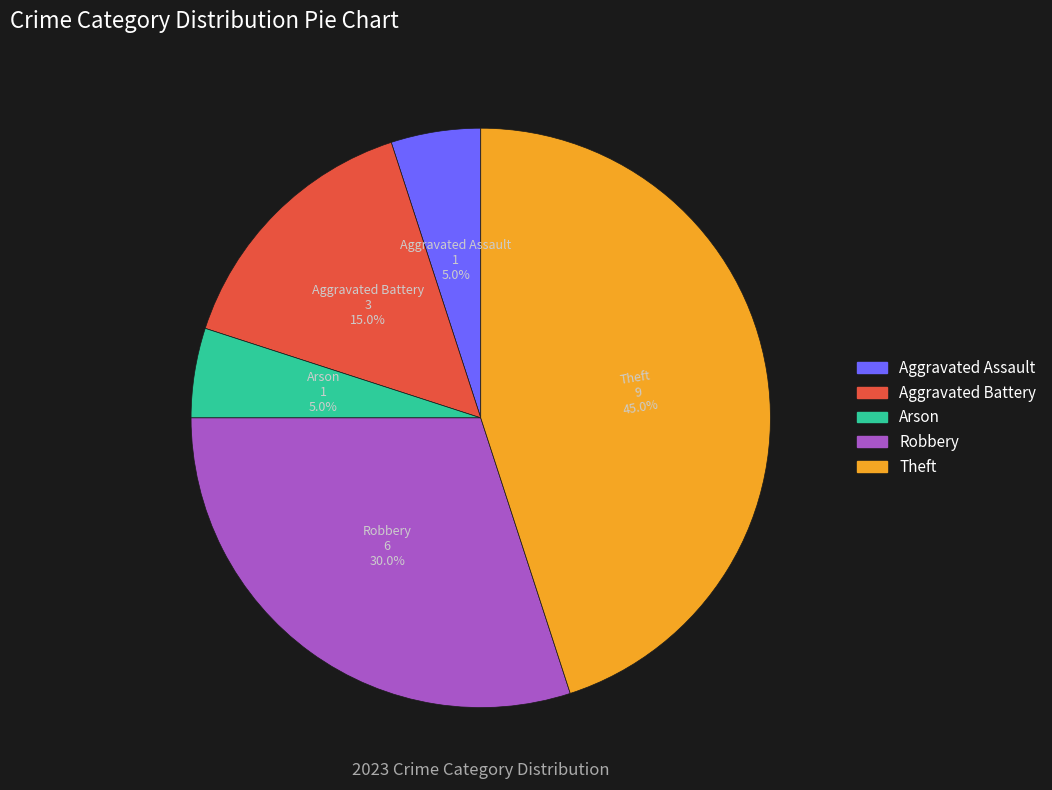

To the nearest percent, what percentage of the pie is Aggravated Assault?

5%